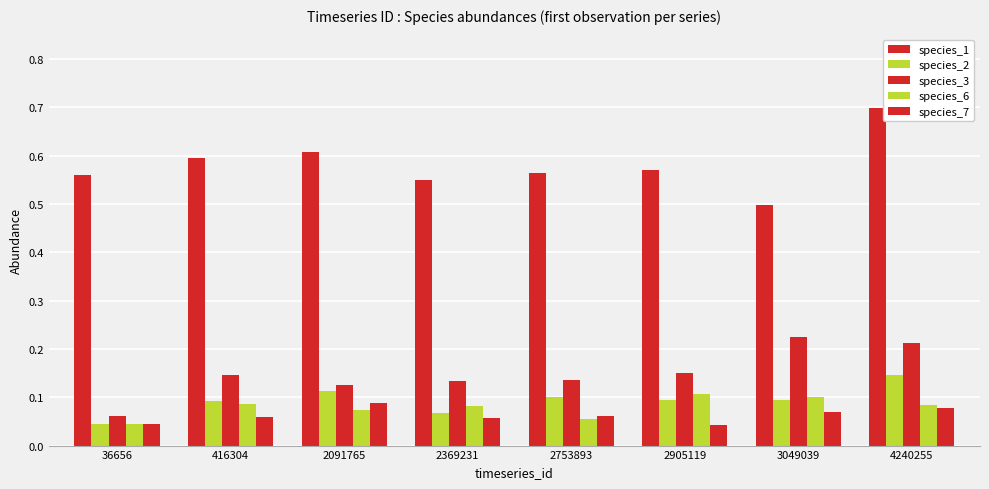

List the labels in order of species_3 value, largest first.

3049039, 4240255, 2905119, 416304, 2753893, 2369231, 2091765, 36656